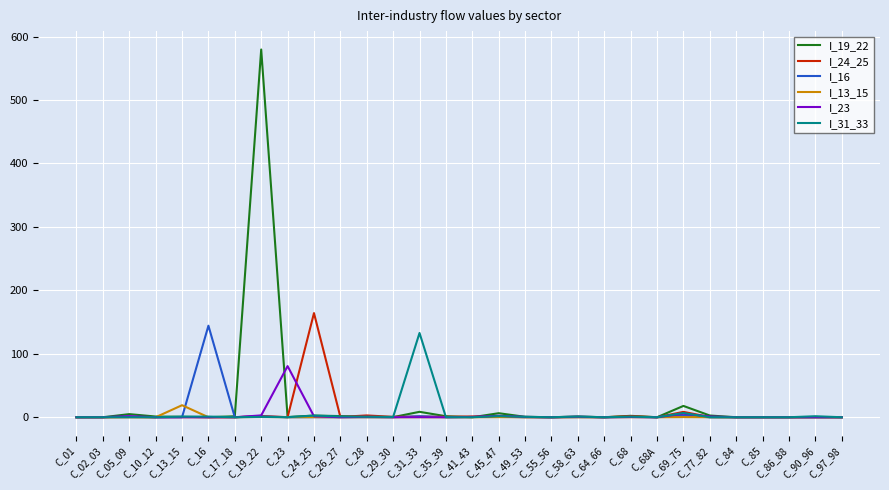

What is the greatest value displayed?

579.7